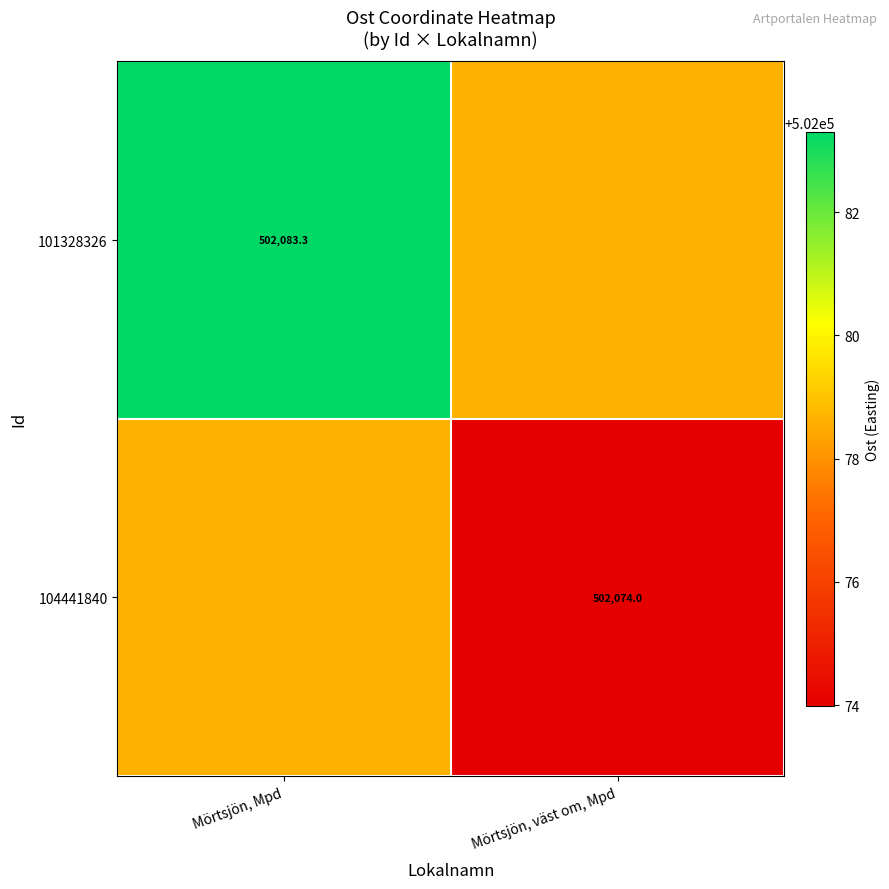

Is the value of 101328326 at Mörtsjön, Mpd greater than the value of 104441840 at Mörtsjön, väst om, Mpd?

Yes